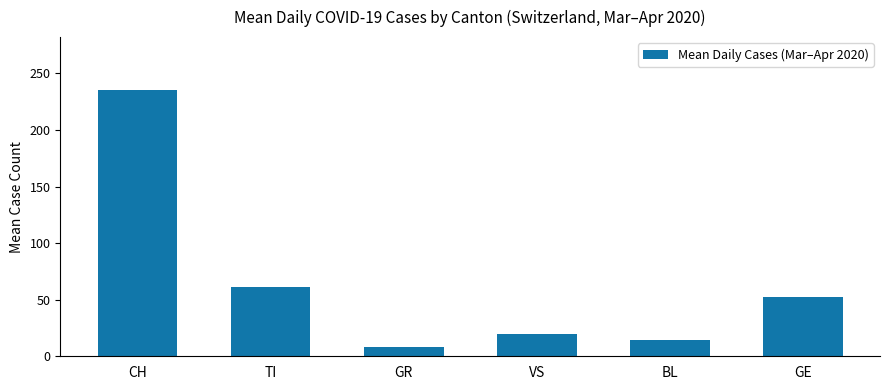

Reading right to left, transcribe all the data shown in this chart.

GE=52	BL=14	VS=20	GR=8	TI=61	CH=235